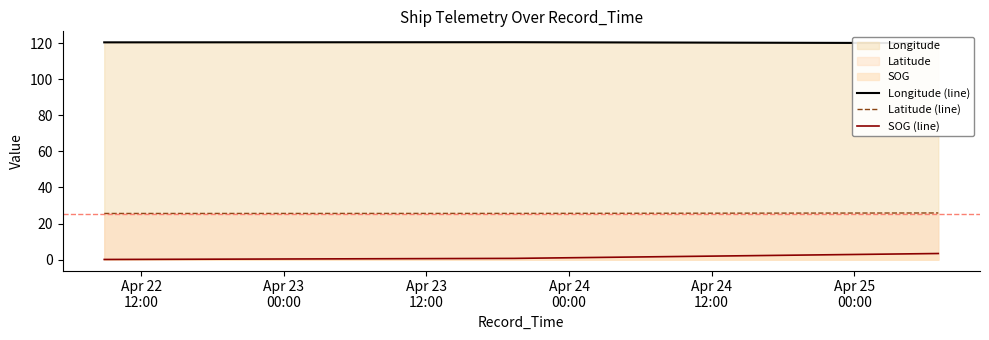

The SOG (line) series shows 0.7 at Apr 23
00:00. True or false?

True